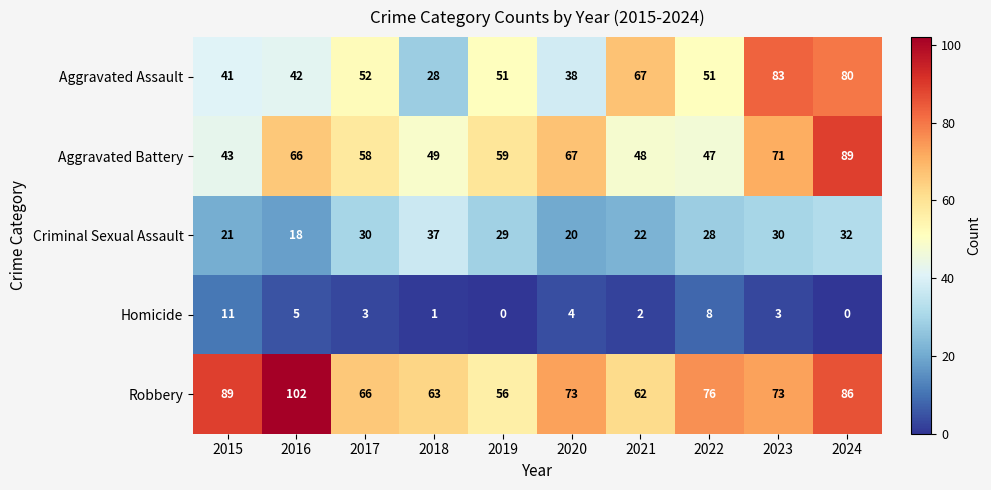

Rank the series at 2020 from highest to lowest value.

Robbery, Aggravated Battery, Aggravated Assault, Criminal Sexual Assault, Homicide